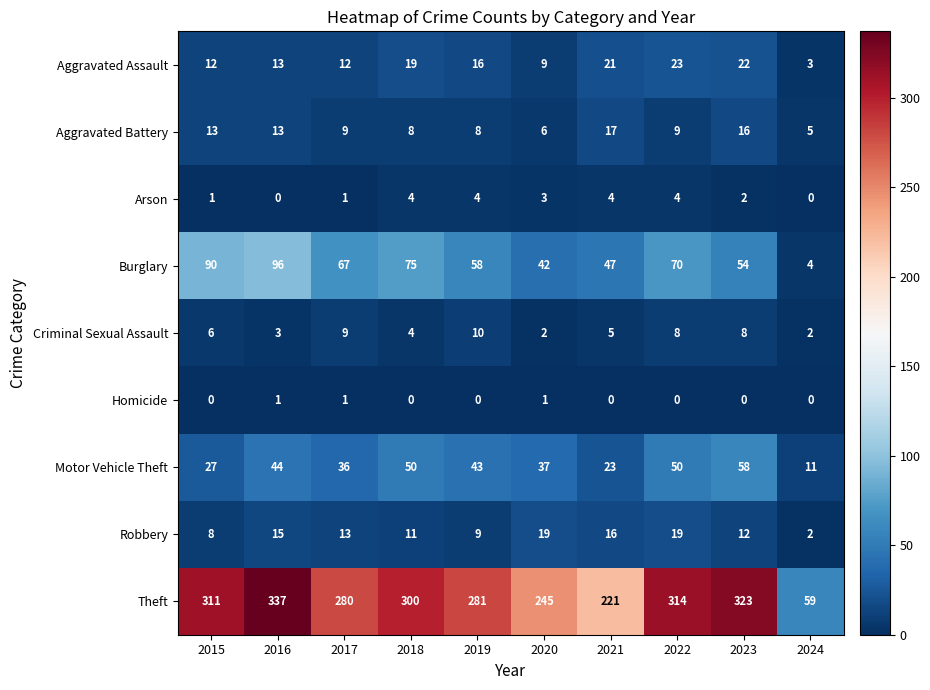

Which series has the largest range (max minus min)?

Theft